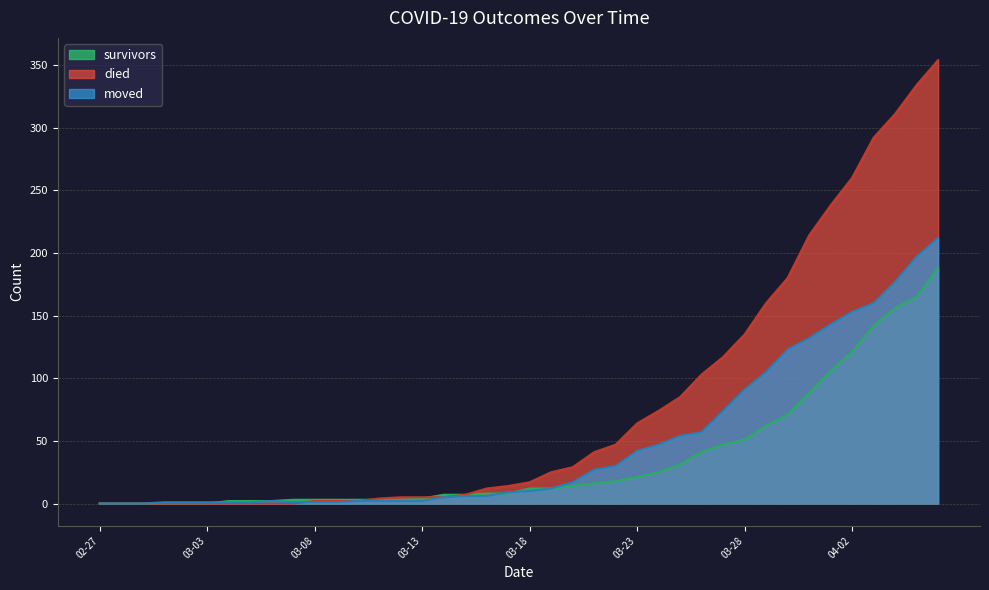

Reading left to right, transcribe all the data shown in this chart.

survivors: 0	0	0	0	0	0	2	2	2	3	3	3	3	3	3	4	7	7	8	8	12	12	14	16	18	21	25	31	41	47	51	62	71	88	106	121	142	156	165	188
died: 0	0	0	0	0	0	0	0	0	0	2	2	2	4	5	5	5	7	12	14	17	25	29	41	47	64	74	85	103	117	135	160	180	214	238	260	292	311	334	354
moved: 0	0	0	1	1	1	1	1	2	1	1	1	2	2	2	2	5	6	6	9	10	12	17	27	30	42	47	54	57	74	91	105	123	132	143	153	160	177	197	212